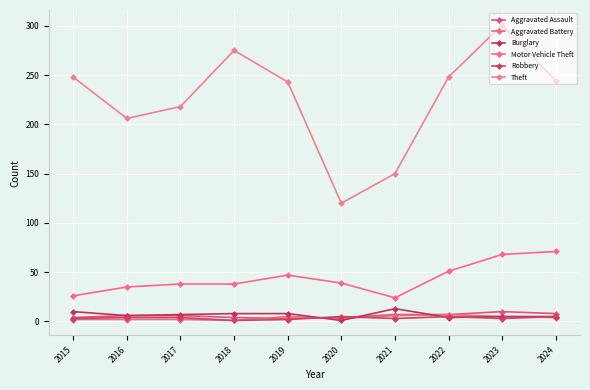

What is the spread (max minus min) of values at 2023?

298